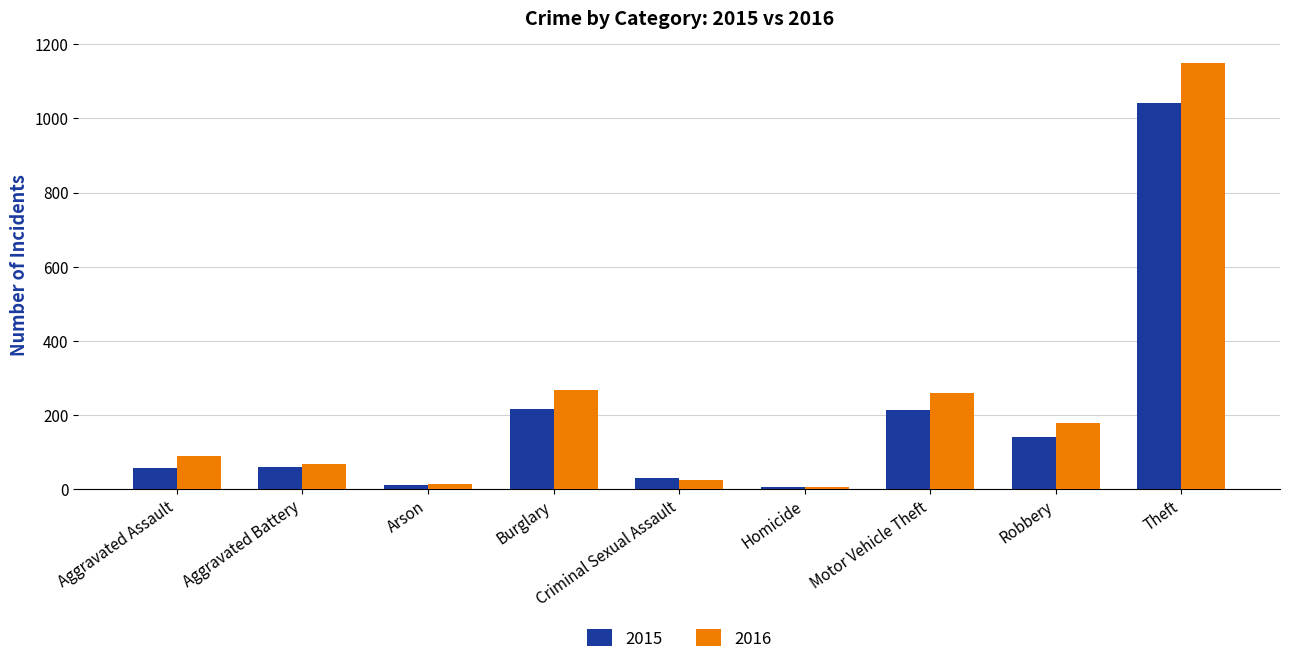

What is the difference between the highest and lowest values at Aggravated Assault?

32